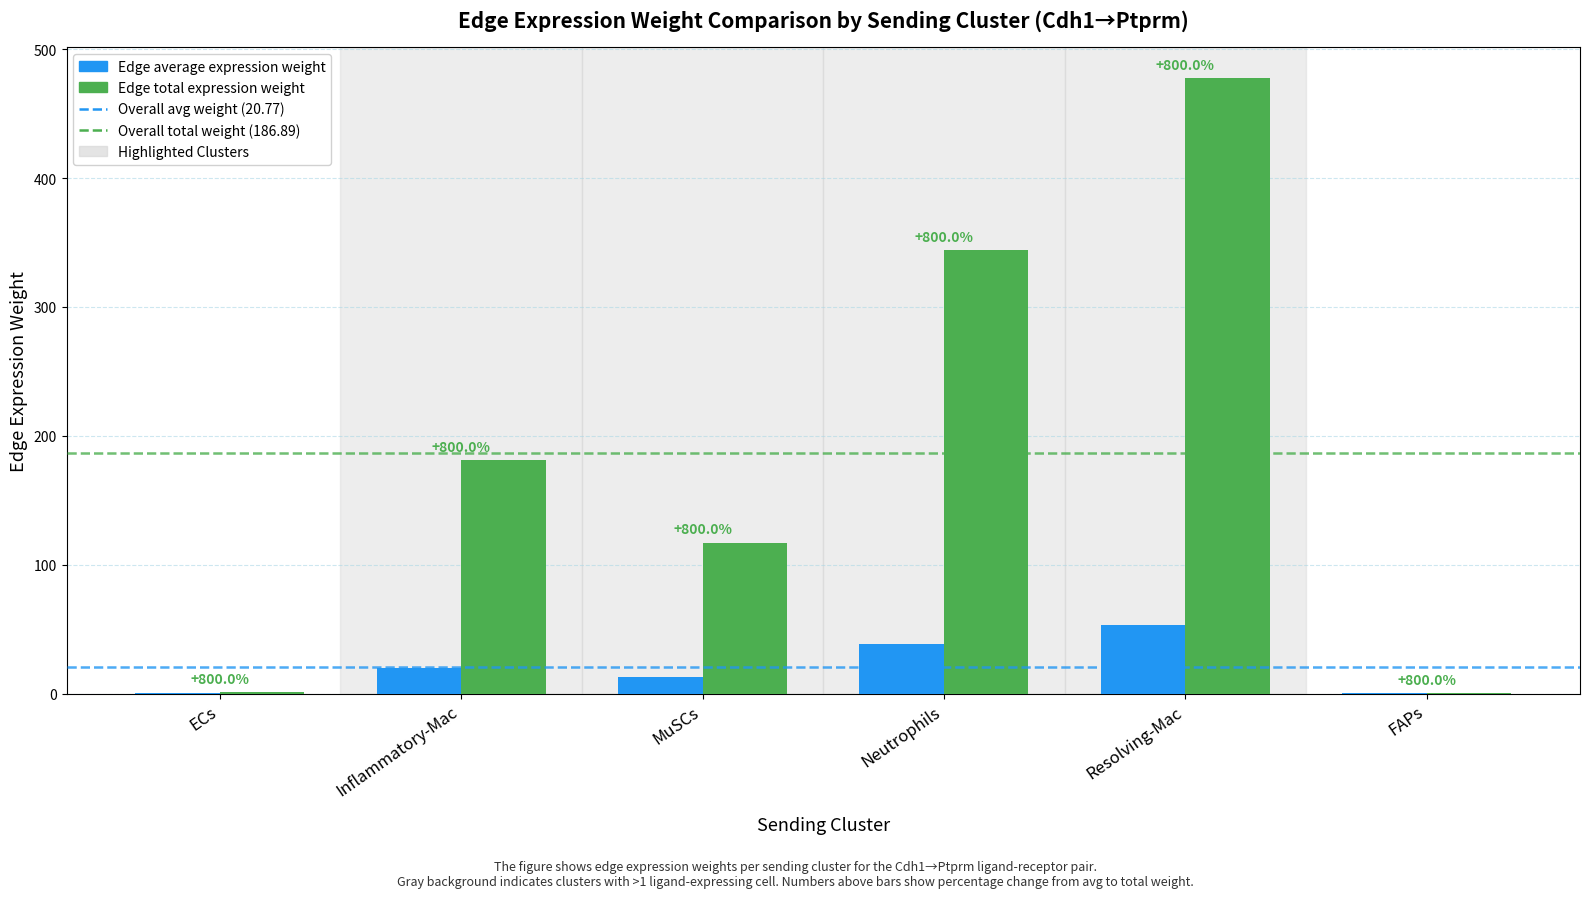

How many groups of bars are there?

6